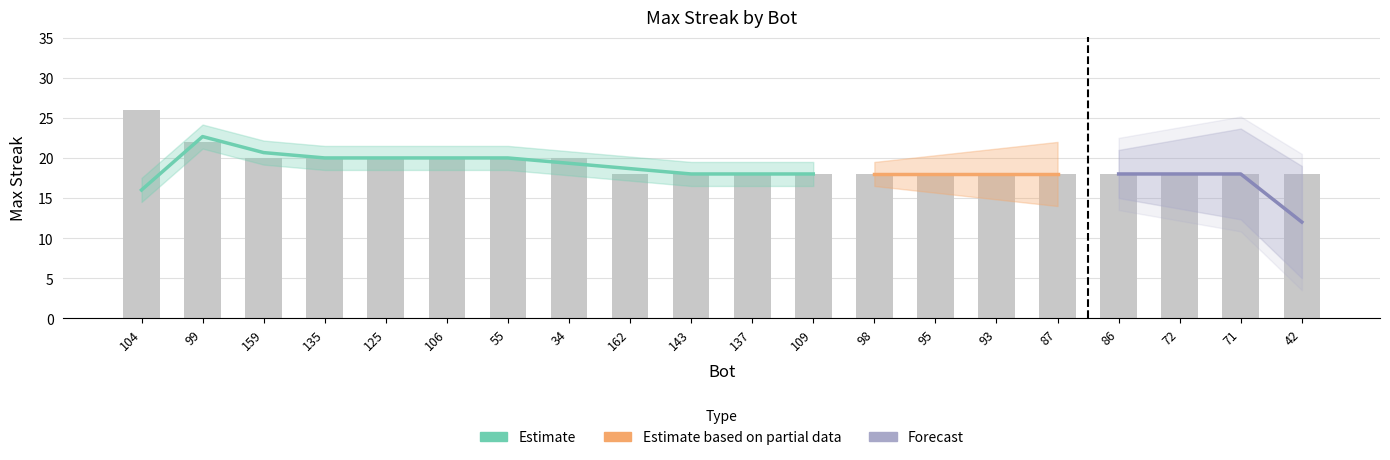

What is the minimum value shown in the chart?

18